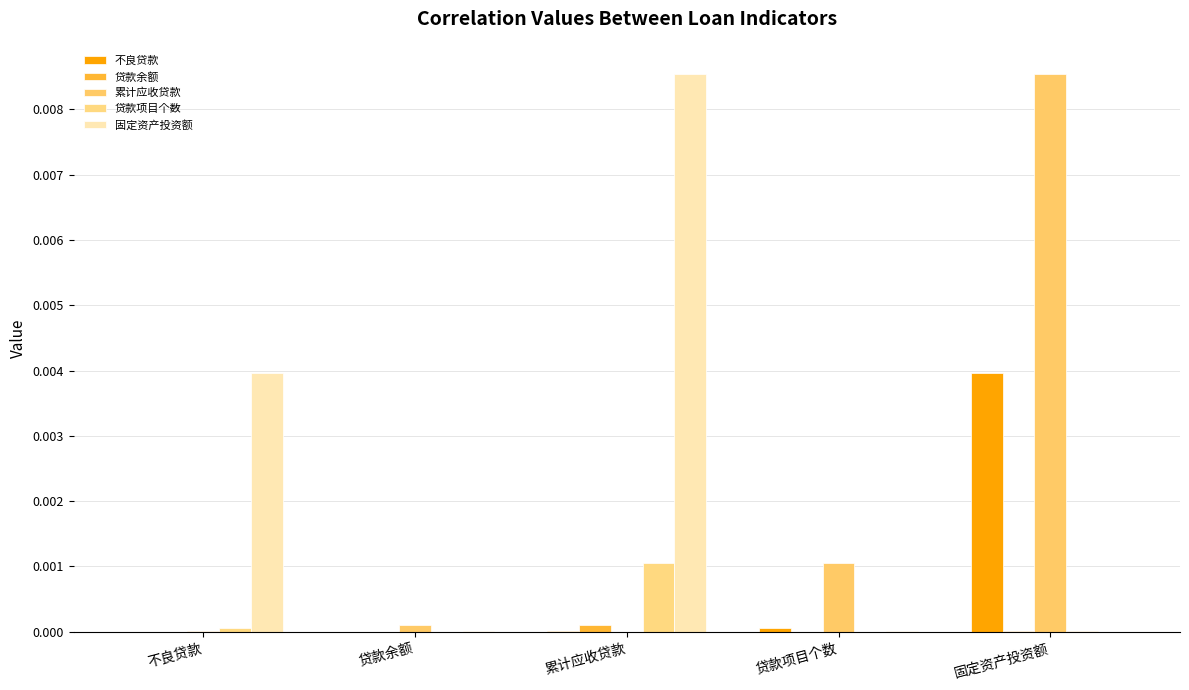

What position from the left is 贷款项目个数?

4